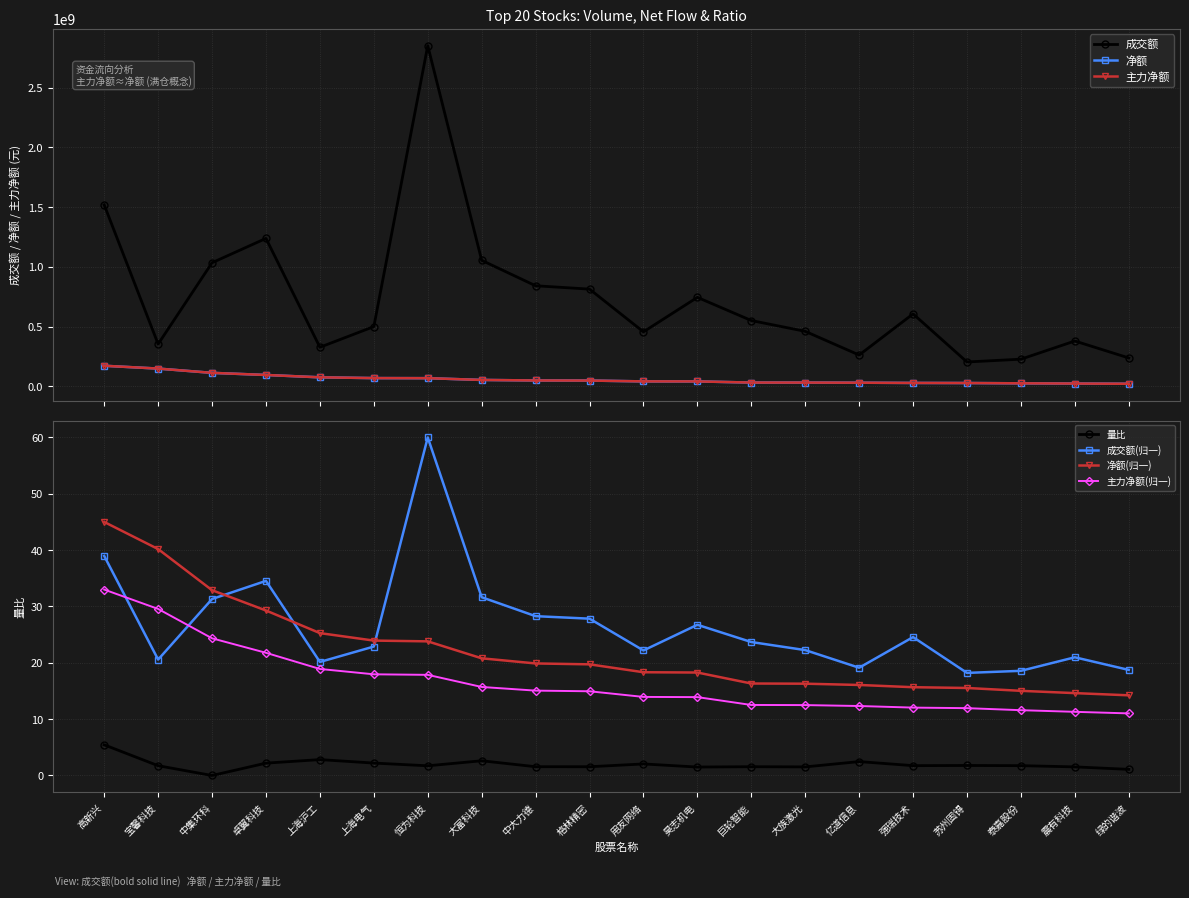

Which series has the largest range (max minus min)?

成交额